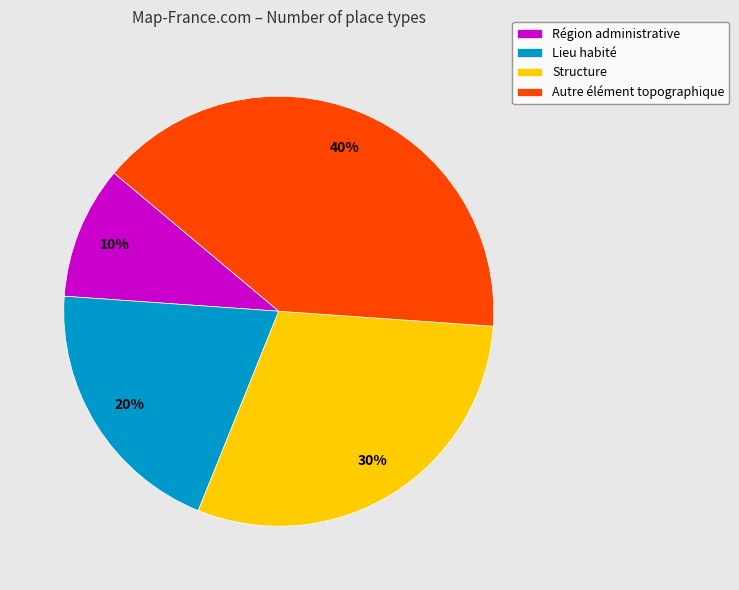

Rank the categories by value from lowest to highest.

Région administrative, Lieu habité, Structure, Autre élément topographique